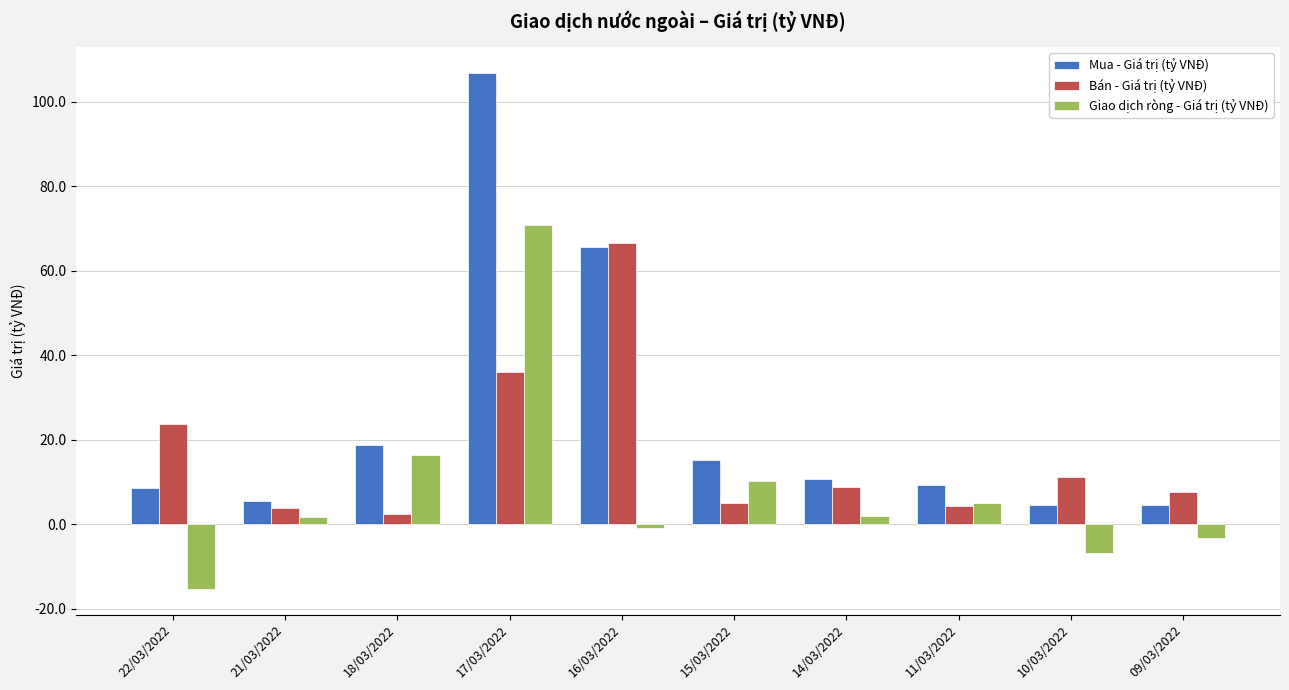

How many bars are there in total?

30